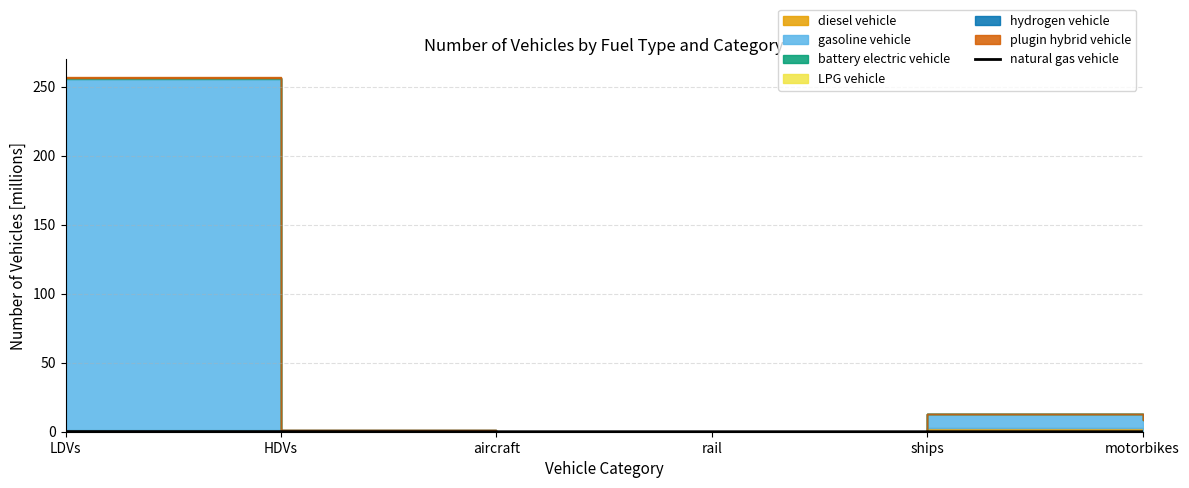

What is the label of the 5th point from the left?

ships